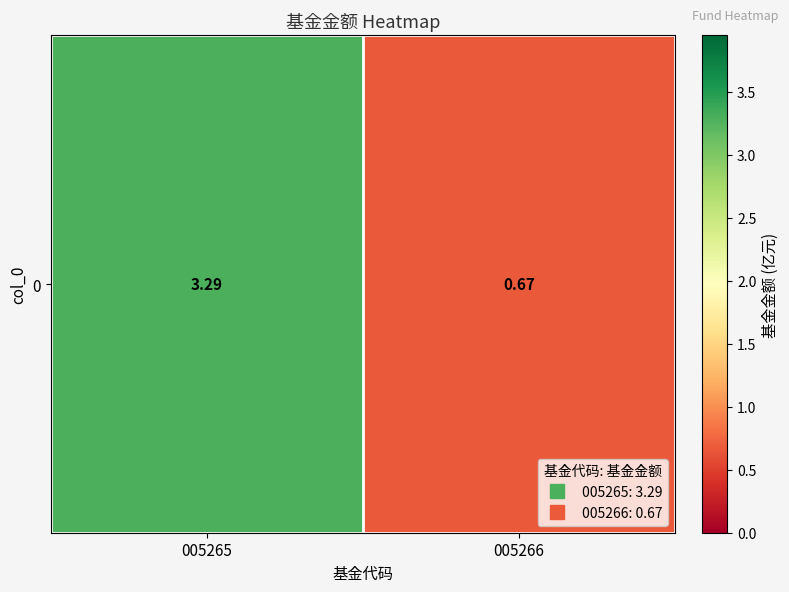

What is the maximum value shown in the chart?

3.3